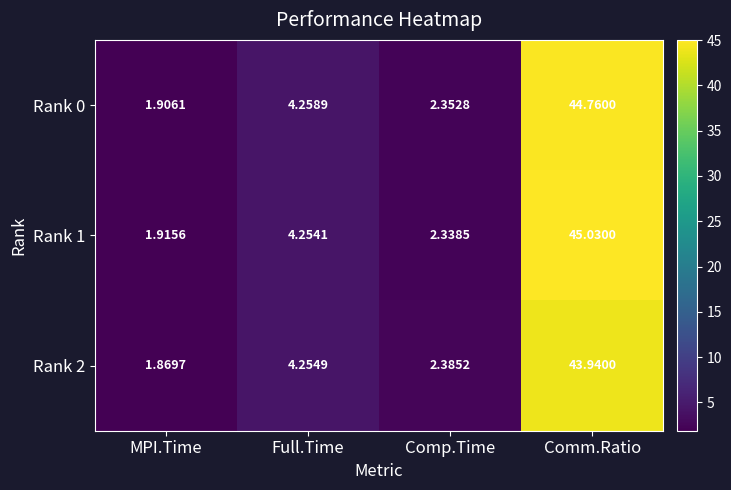

Rank the series by their average value, from highest to lowest.

Rank 1, Rank 0, Rank 2